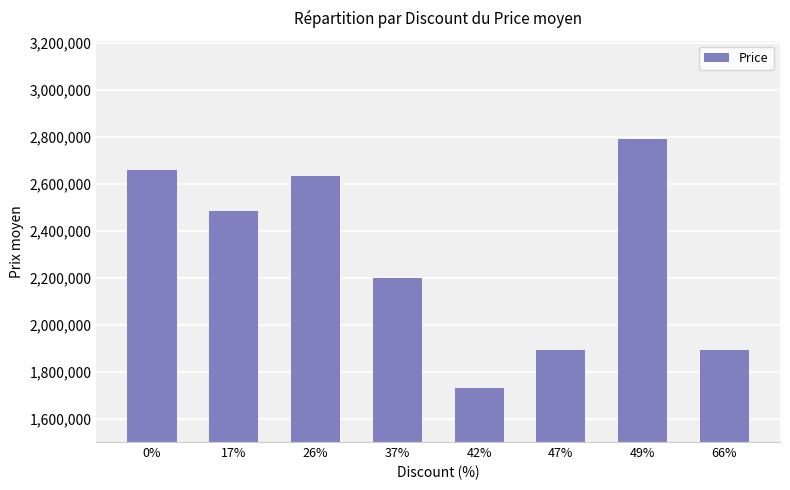

What is the label of the 7th bar from the right?

17%